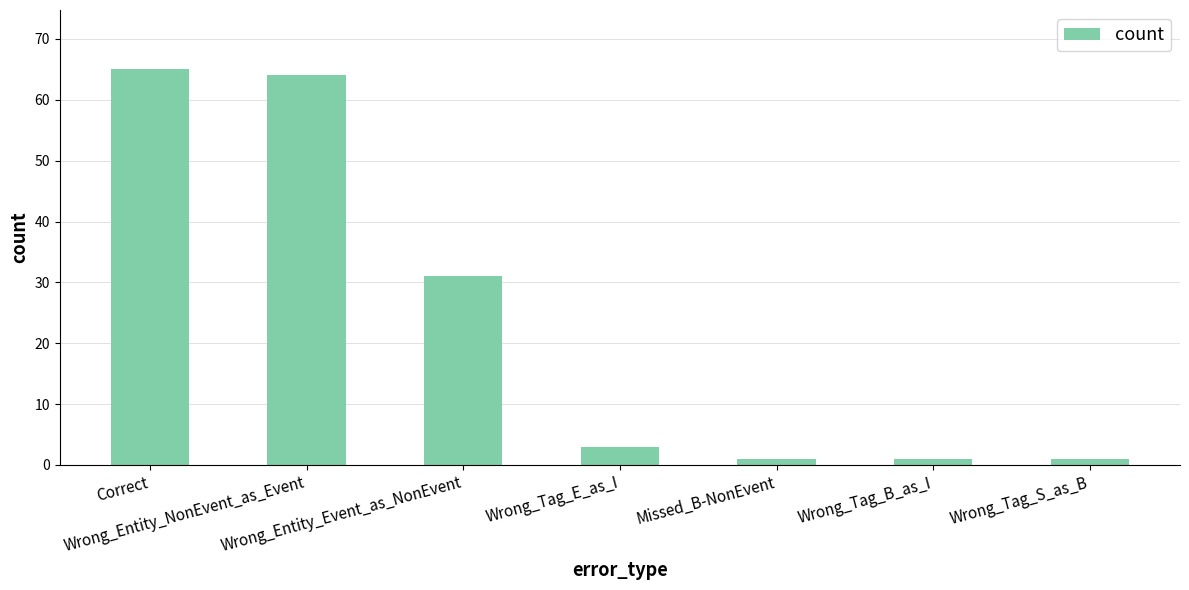

Where does the data first go above 3?

Correct